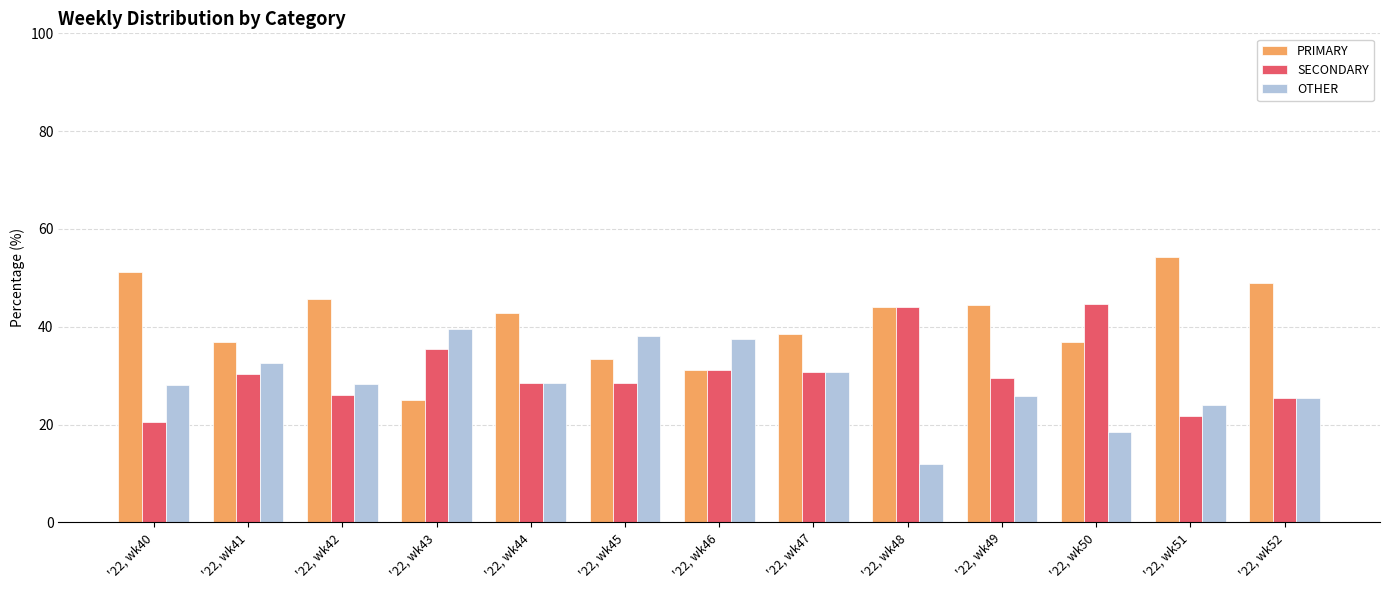

What are all the series names shown in the legend?

PRIMARY, SECONDARY, OTHER